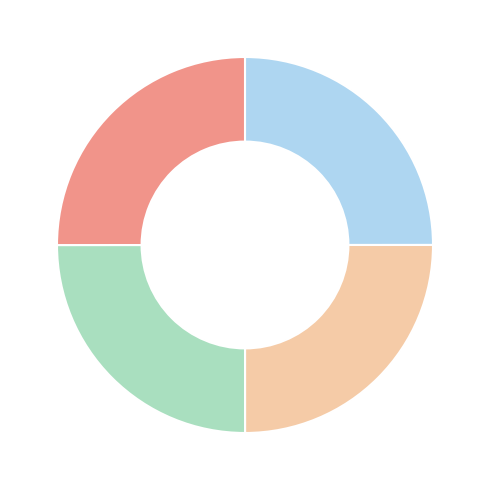

Is there a majority slice in this chart?

No